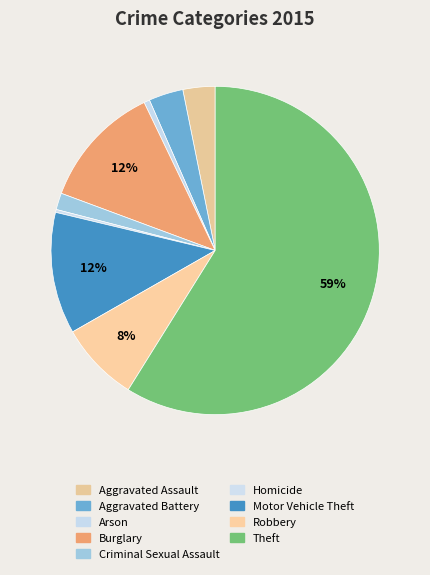

Count the number of slices in the pie.

9